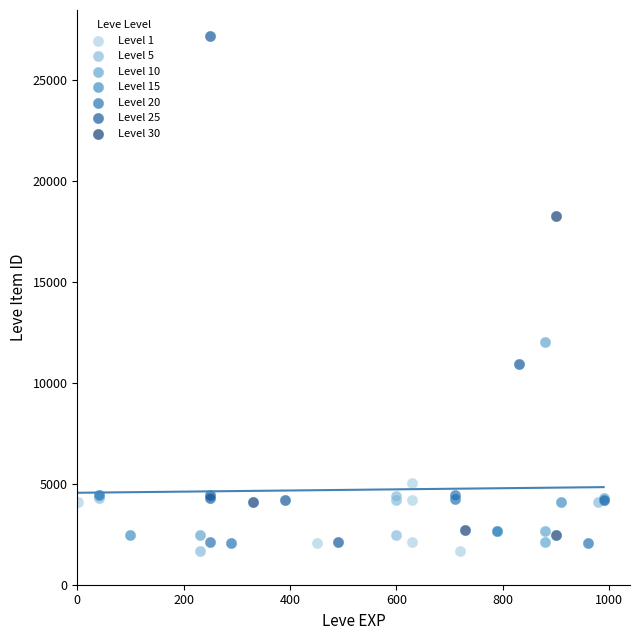

Which series reaches the maximum Y coordinate?

Level 25